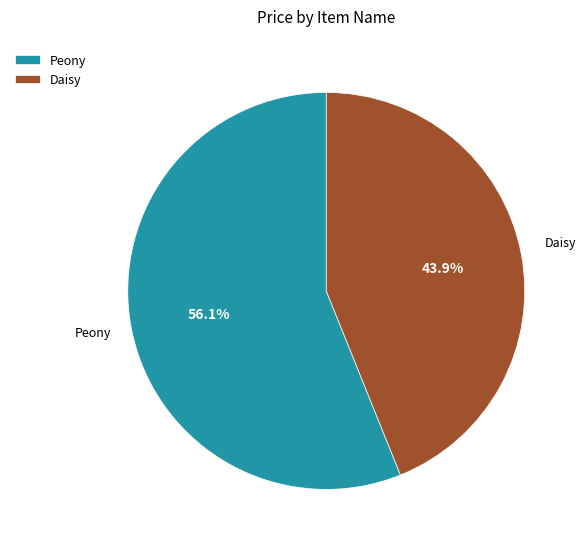

Is Daisy the majority of the pie?

No